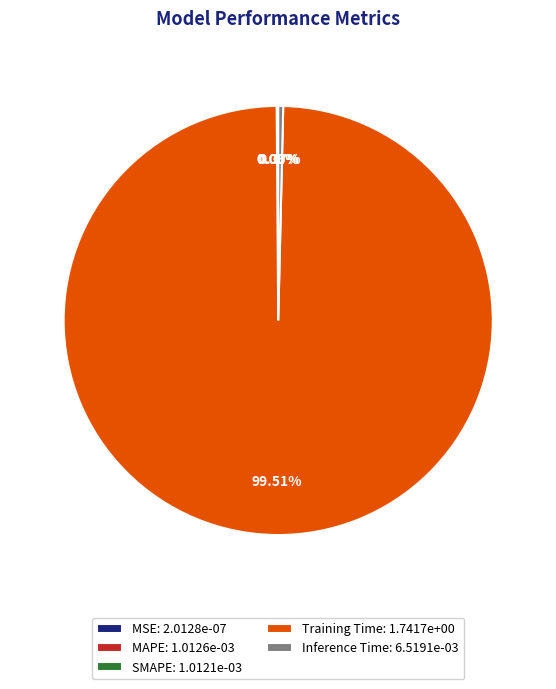

Which has a higher value, Training Time: 1.7417e+00 or Inference Time: 6.5191e-03?

Training Time: 1.7417e+00